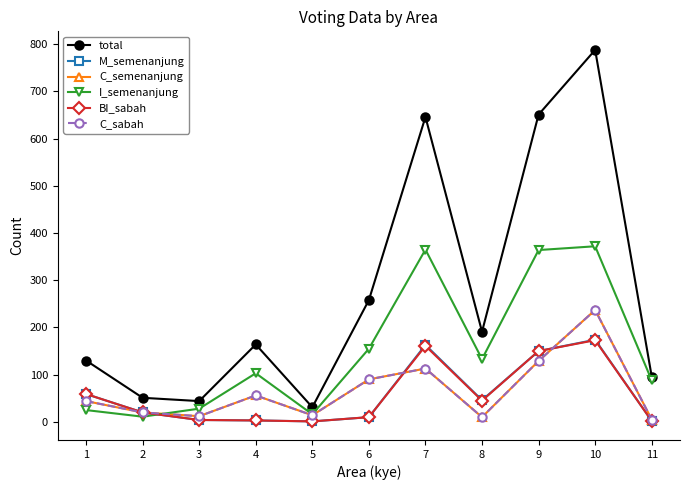

What is the sum of all M_semenanjung values?

632